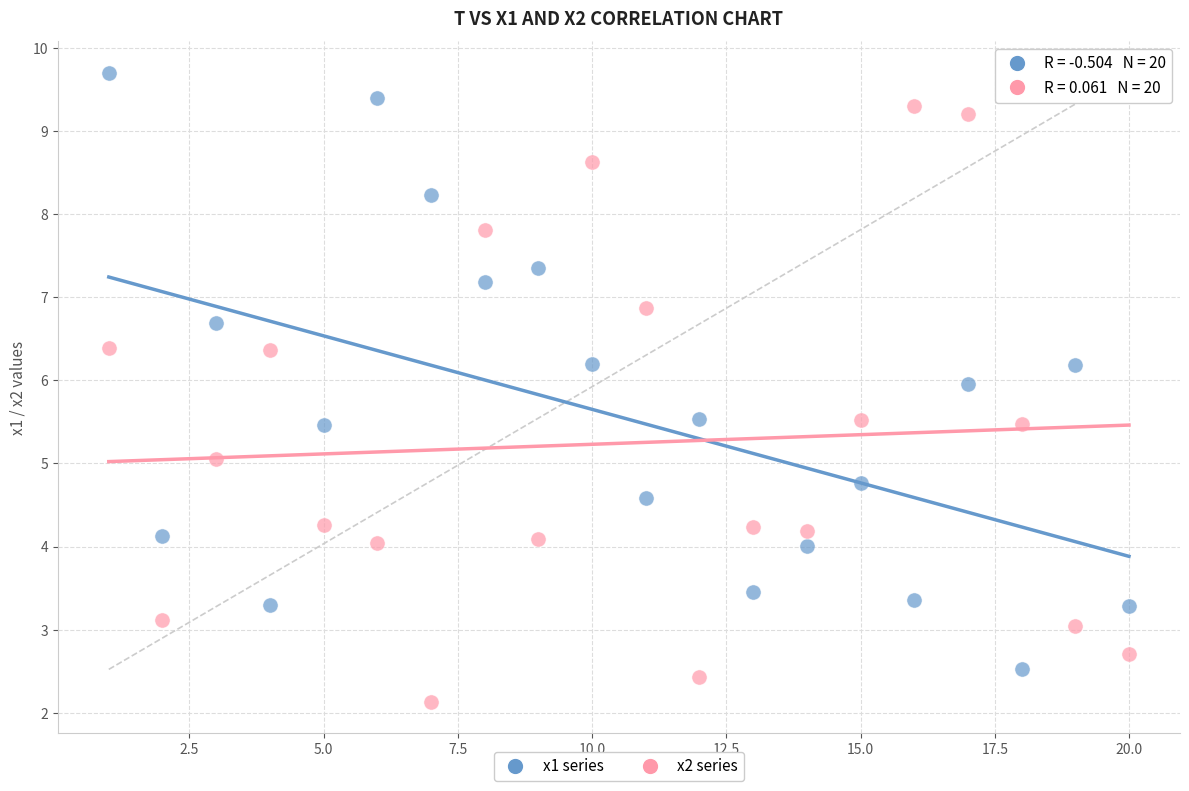

Which series contains the highest Y value?

x1 series